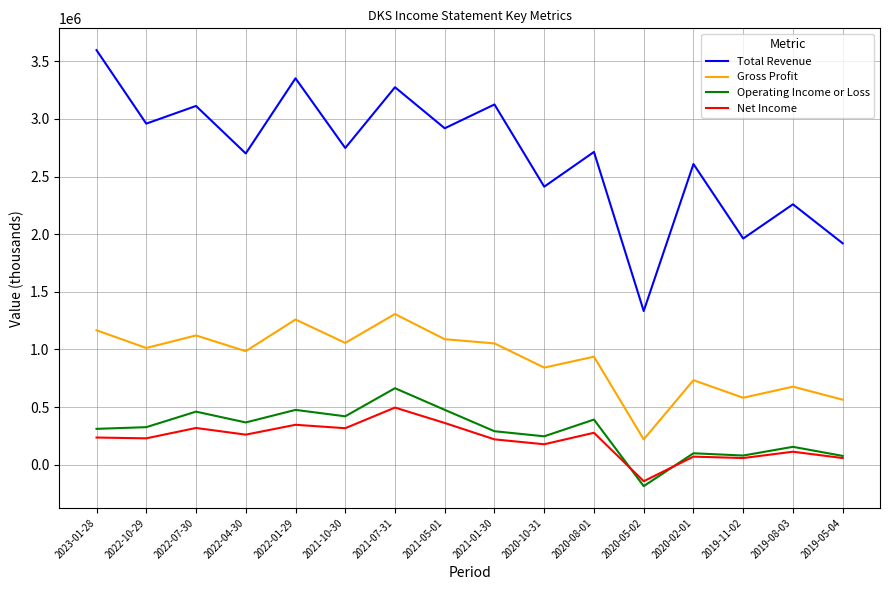

How many lines are shown in the chart?

4